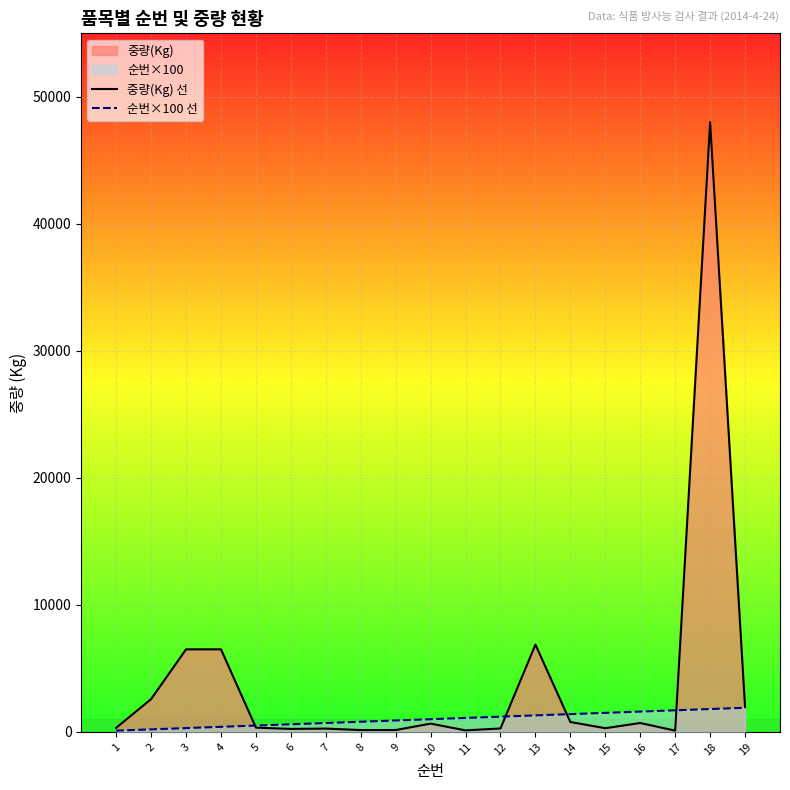

Is the value of 중량(Kg) 선 at 8 greater than the value of 순번×100 선 at 1?

Yes